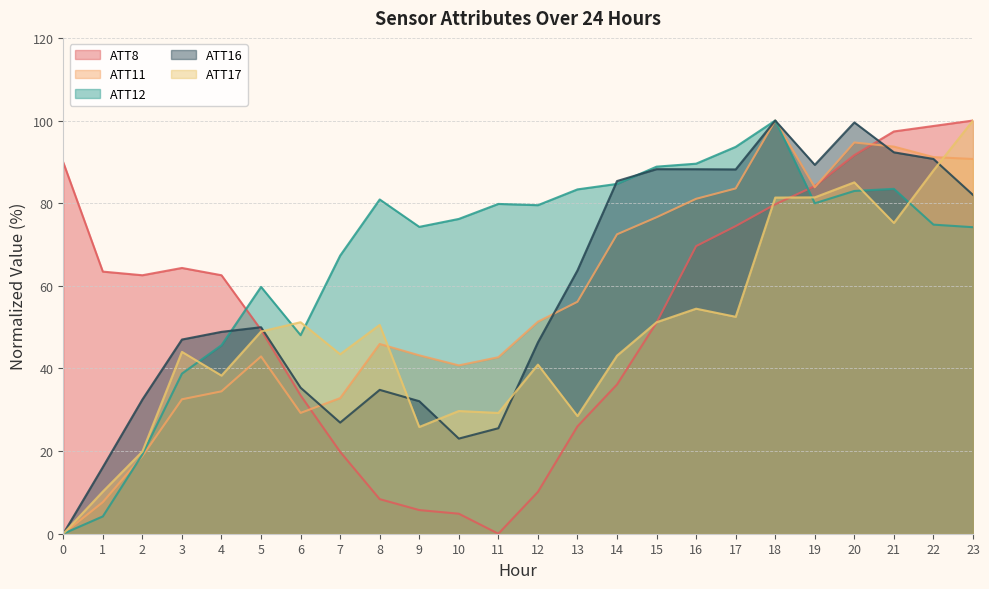

Reading left to right, transcribe all the data shown in this chart.

ATT8: 0=89.9	1=63.4	2=62.6	3=64.3	4=62.6	5=49.3	6=33.5	7=19.8	8=8.4	9=5.7	10=4.8	11=0.0	12=10.1	13=26.0	14=36.1	15=51.1	16=69.6	17=74.4	18=79.7	19=84.1	20=91.6	21=97.4	22=98.7	23=100.0
ATT11: 0=0.0	1=7.6	2=18.8	3=32.5	4=34.5	5=42.9	6=29.2	7=32.8	8=45.9	9=43.2	10=40.7	11=42.7	12=51.3	13=56.1	14=72.5	15=76.6	16=81.1	17=83.6	18=100.0	19=83.9	20=94.7	21=93.7	22=91.2	23=90.7
ATT12: 0=0.0	1=4.2	2=19.2	3=38.7	4=45.6	5=59.7	6=48.1	7=67.3	8=80.9	9=74.3	10=76.2	11=79.8	12=79.5	13=83.3	14=84.7	15=88.8	16=89.6	17=93.6	18=100.0	19=80.0	20=83.0	21=83.5	22=74.8	23=74.2
ATT16: 0=0.0	1=16.1	2=32.5	3=47.0	4=48.9	5=50.0	6=35.3	7=26.9	8=34.8	9=32.1	10=23.0	11=25.5	12=46.3	13=63.7	14=85.4	15=88.2	16=88.2	17=88.2	18=100.0	19=89.3	20=99.5	21=92.3	22=90.7	23=82.0
ATT17: 0=0.0	1=10.2	2=19.9	3=44.0	4=38.3	5=48.9	6=51.2	7=43.4	8=50.5	9=25.8	10=29.7	11=29.2	12=40.9	13=28.5	14=43.1	15=51.2	16=54.5	17=52.5	18=81.4	19=81.4	20=85.0	21=75.2	22=87.9	23=100.0